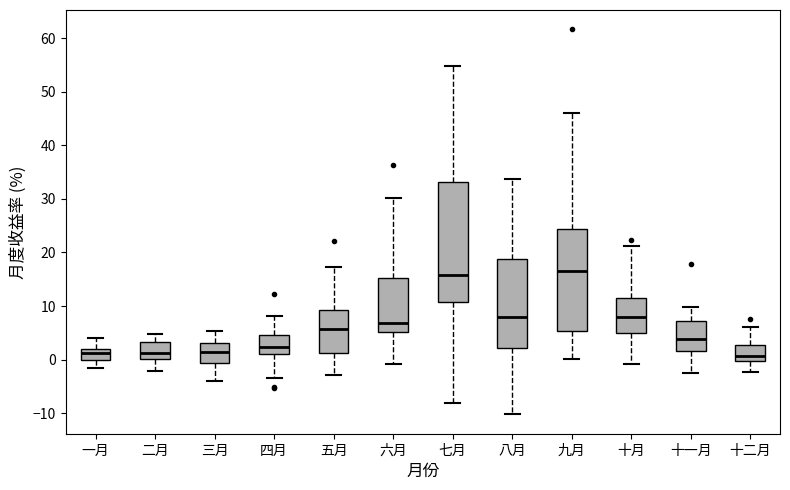

Where is the lower edge of the box for 十一月 on the y-axis? The values are not printed on the chart, so give them approximately, as read against the axis.

2